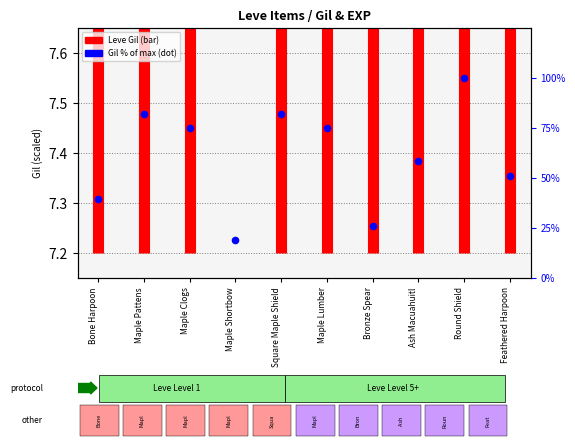

Approximately how many times larger is the value at Maple Clogs compared to Feathered Harpoon?

1.5